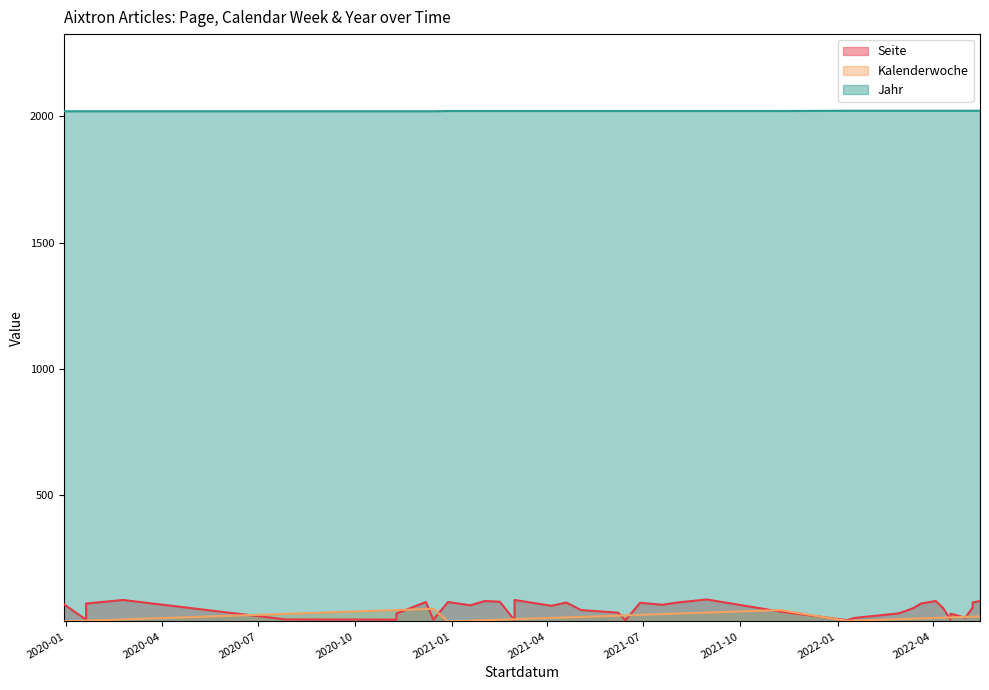

How many data points in Jahr are less than 2021?

11